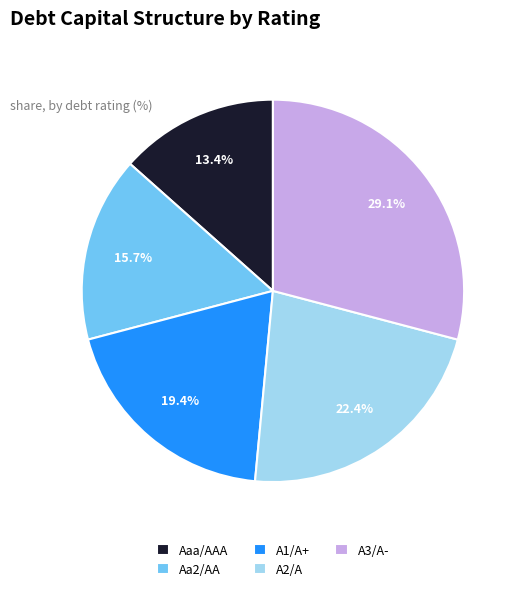

To the nearest percent, what portion does A2/A represent?

22%